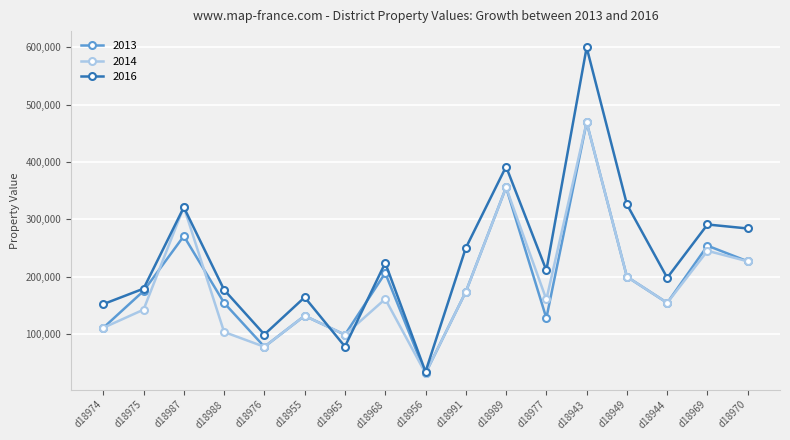

What is the sum of the 2014 values at d18965 and d18991?

272054